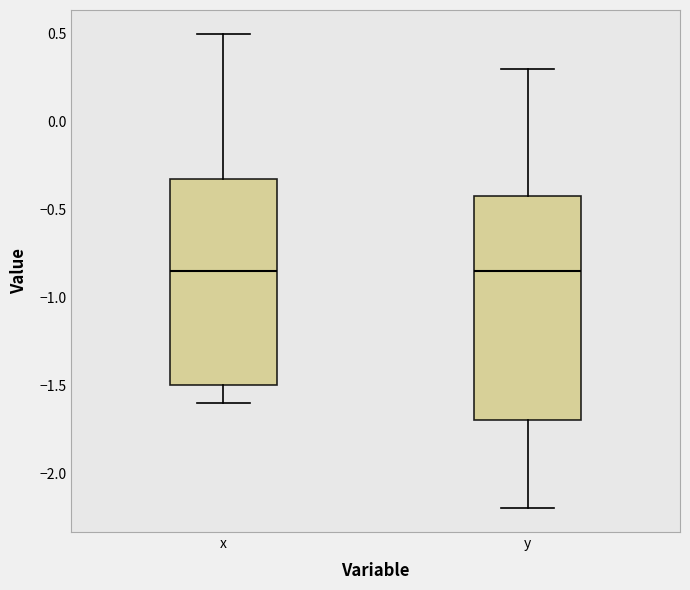

Reading left to right, read every box against the y-axis: the position of its median line, the range the box covers, and the ends of its whiskers. The values are not printed on the chart, so give them approximately, as read against the axis.

x: median -0.85, box -1.50 to -0.30, whiskers -1.60 to 0.50
y: median -0.85, box -1.70 to -0.40, whiskers -2.20 to 0.30